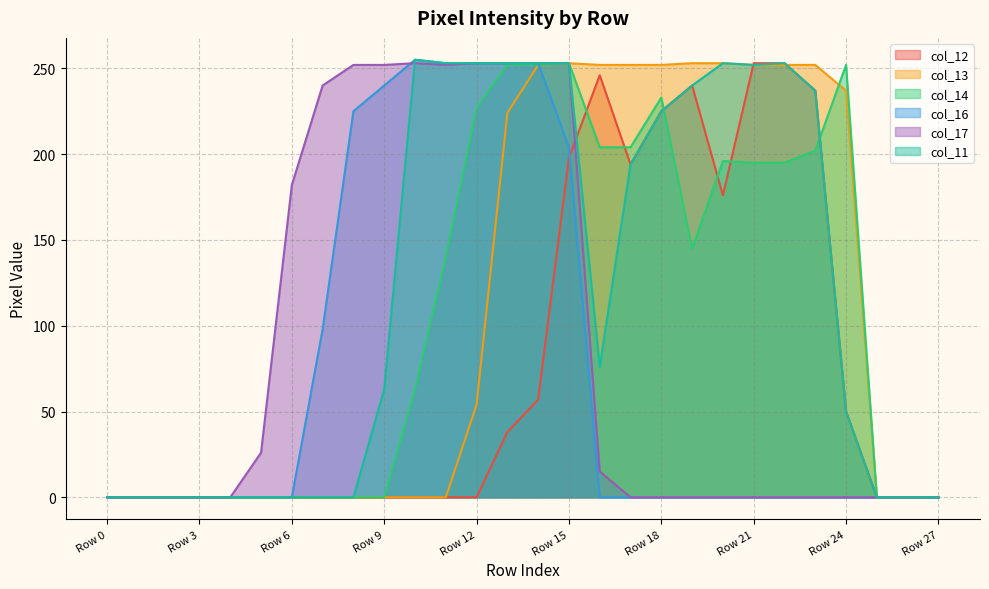

The col_16 series shows 315 at Row 8. True or false?

False